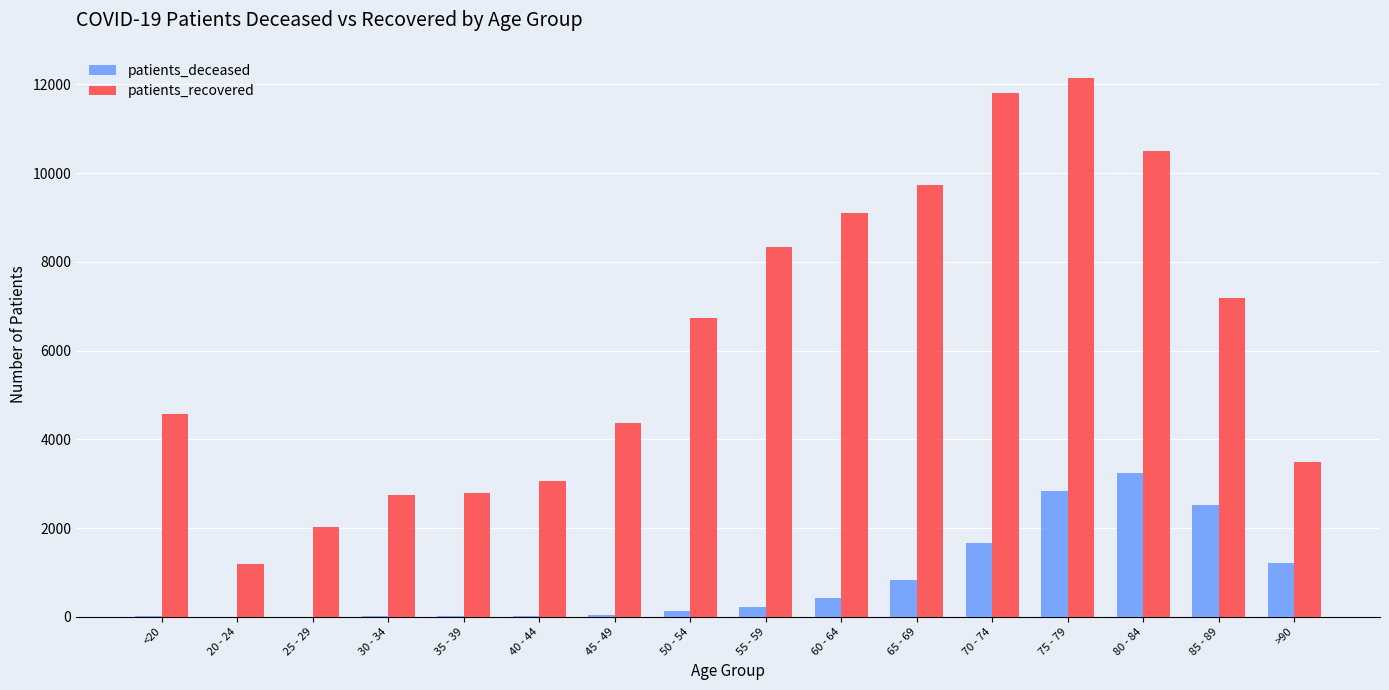

Count the number of data series in this chart.

2